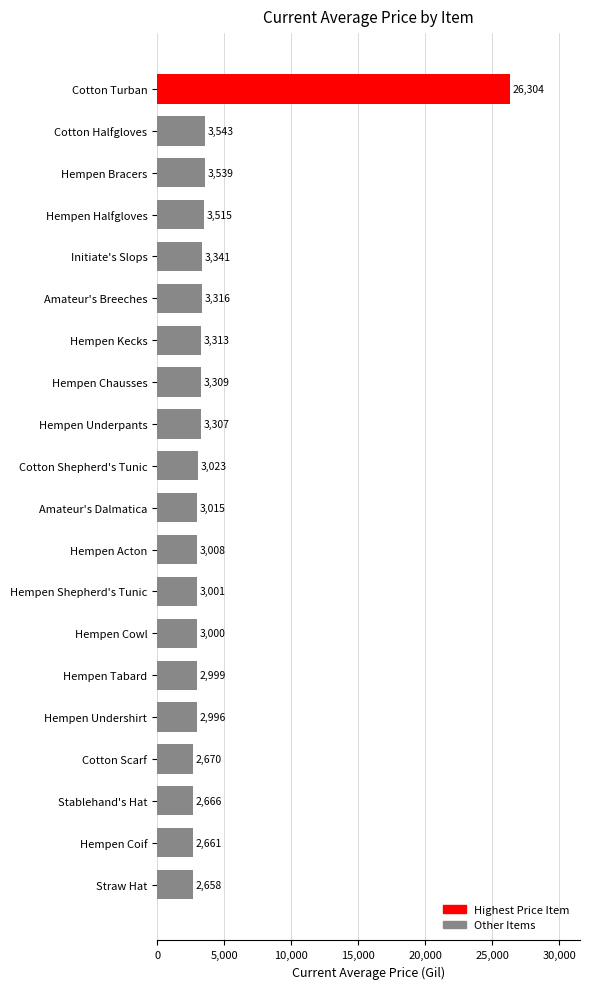

What position from the top is Hempen Shepherd's Tunic?

13